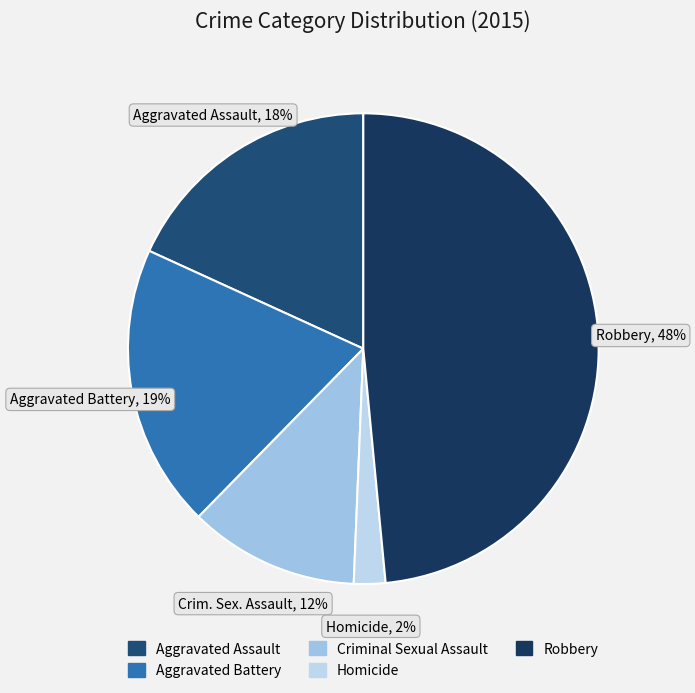

Which slice is the smallest?

Homicide